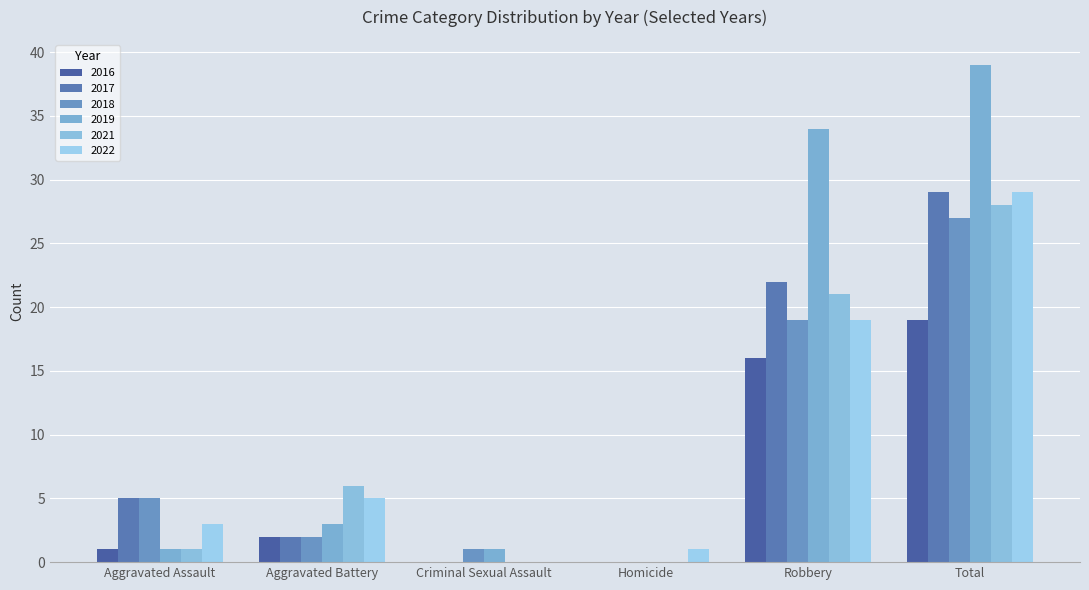

Is the value of 2017 at Aggravated Battery greater than the value of 2016 at Aggravated Assault?

Yes